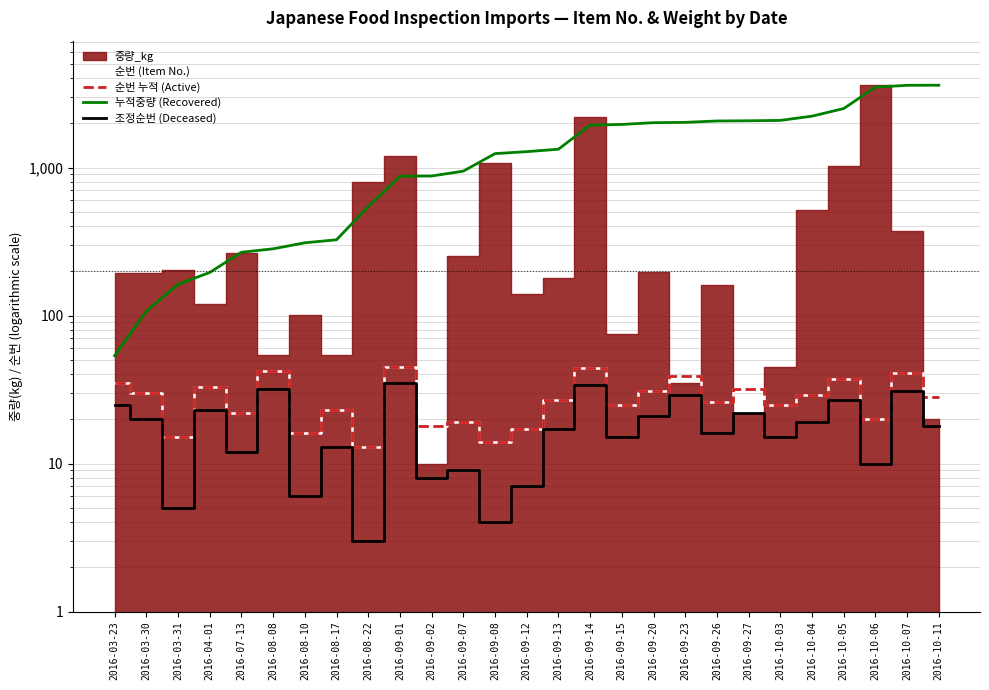

Where is the first local maximum for 순번 누적 (Active)?

2016-04-01